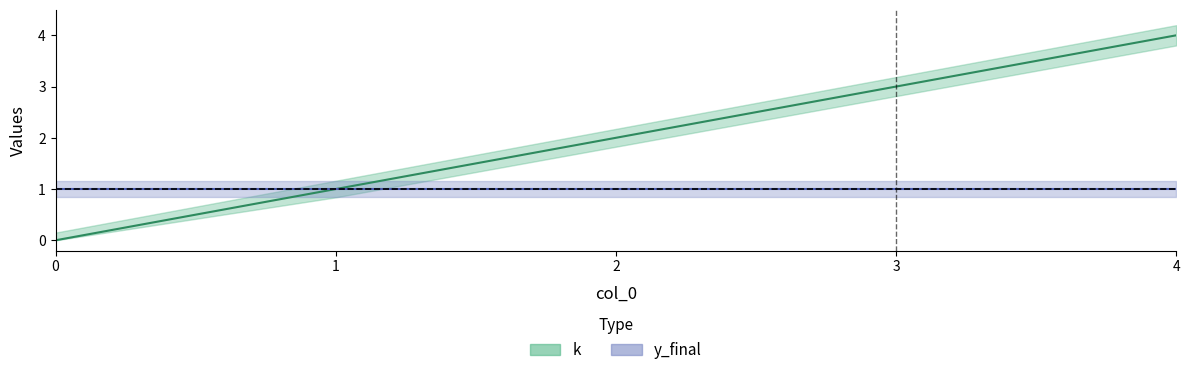

Does the chart have visible grid lines?

No